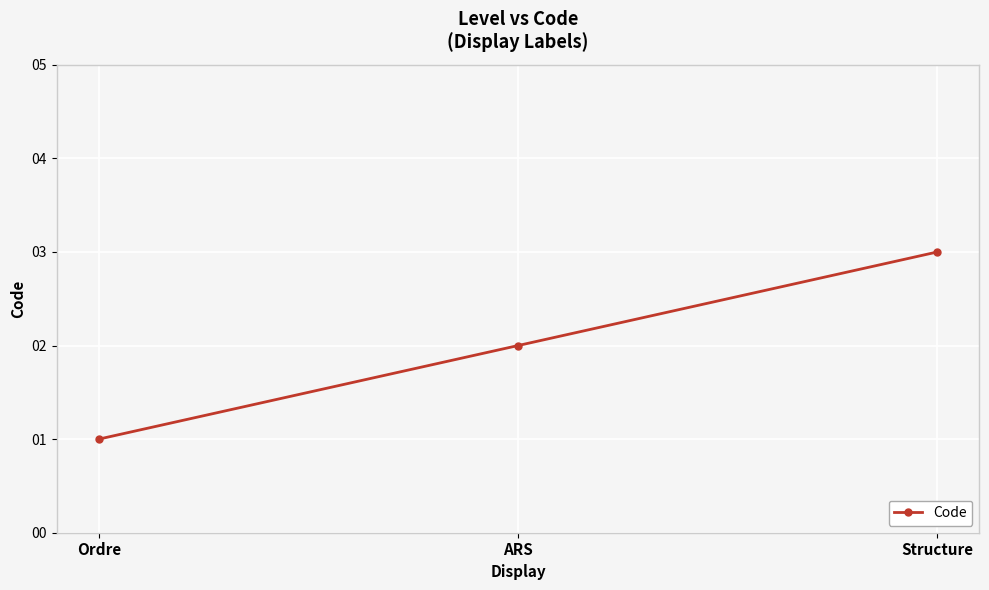

True or false: the data shows 4 at Structure.

False